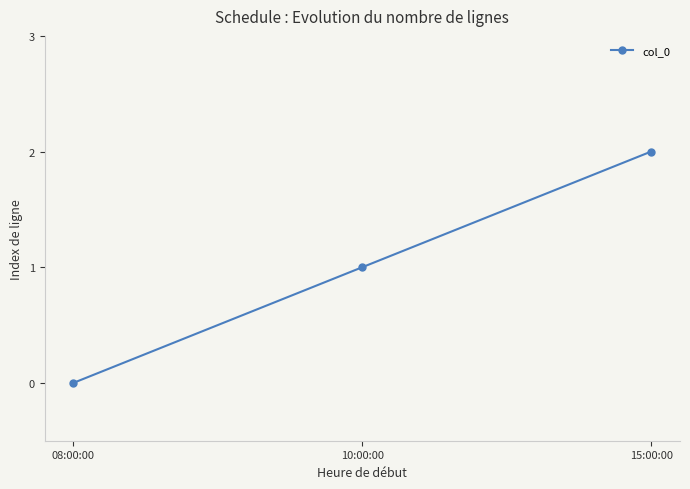

How many categories are shown in the chart?

3